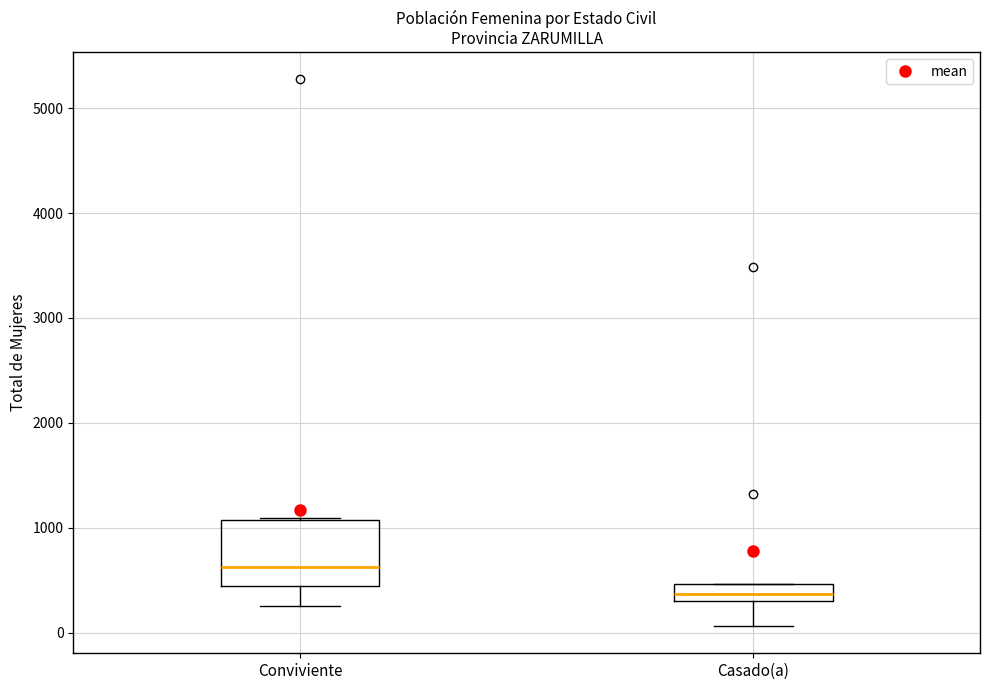

Where is the upper edge of the box for Casado(a) on the y-axis? The values are not printed on the chart, so give them approximately, as read against the axis.

500